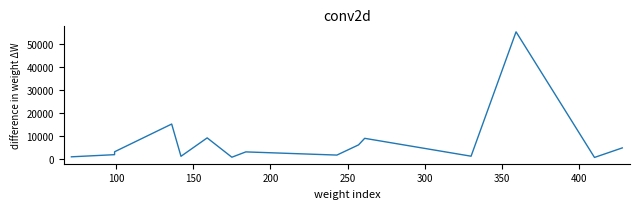

What is the maximum value shown in the chart?

55367.5